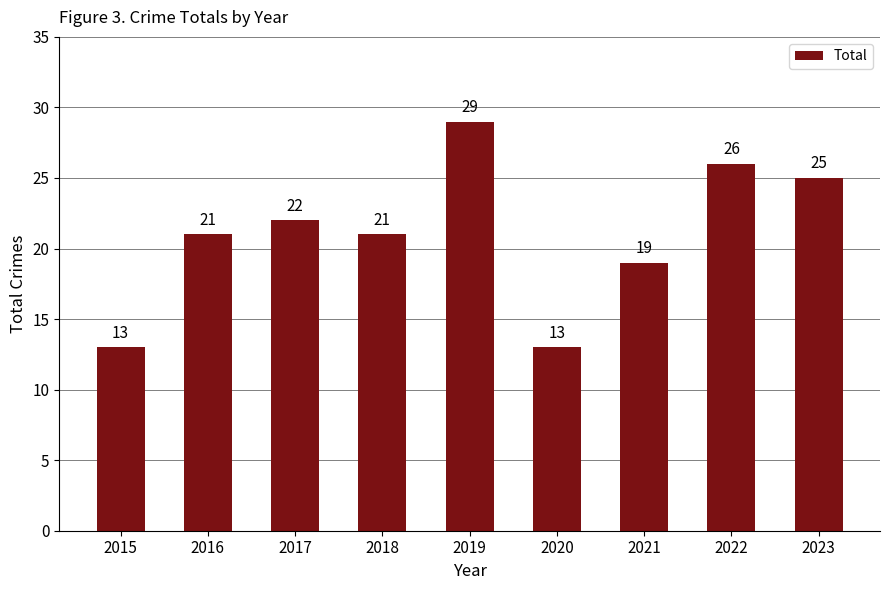

The value at 2016 is 21. True or false?

True